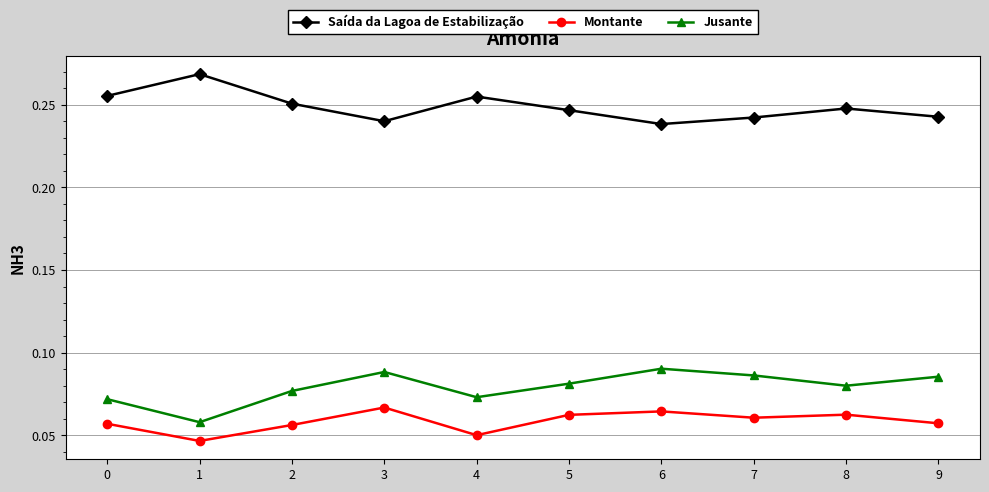

What is the total value across all series at 2?

0.4